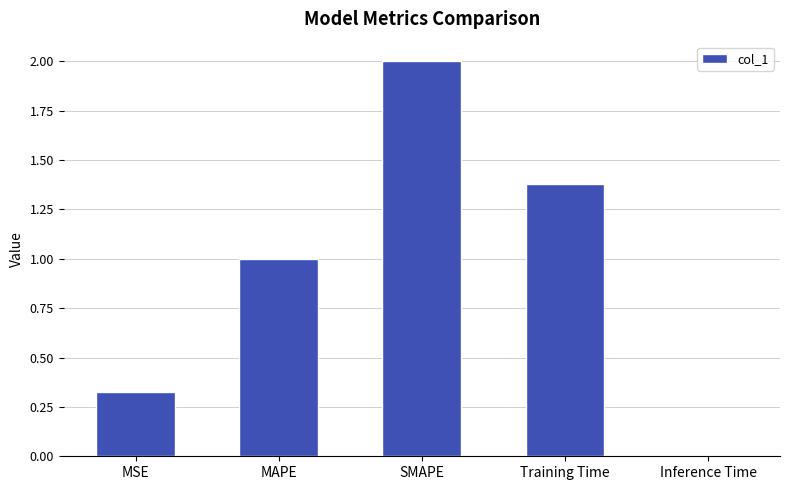

What is the difference between the second highest and second lowest values?

1.1